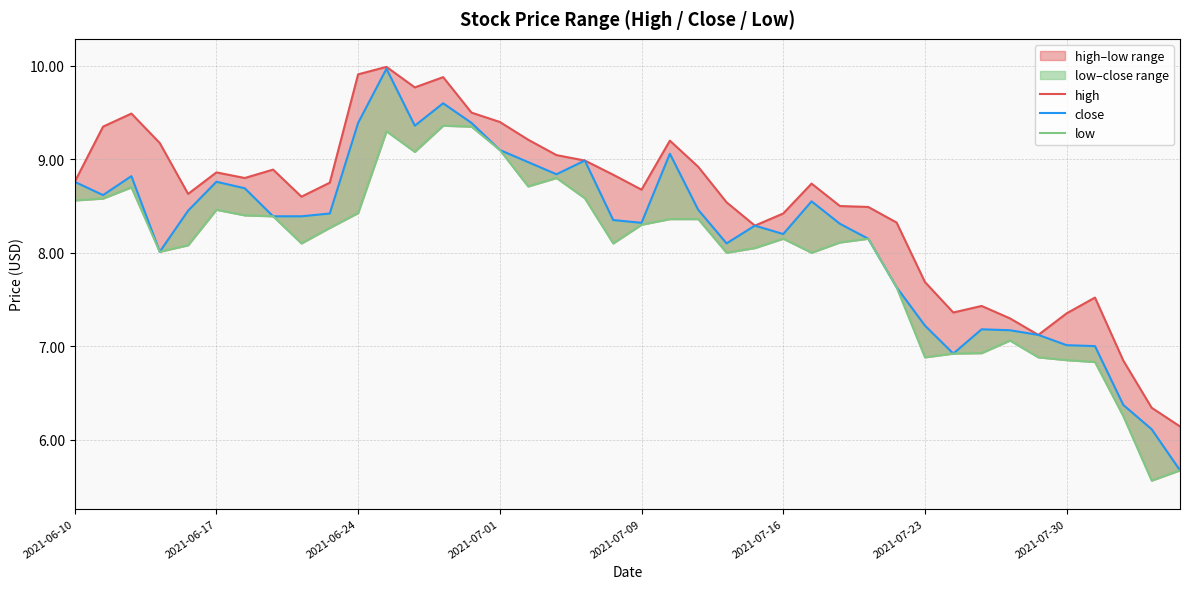

In low, how many points are lower than both neighbors (excluding endpoints)?

9